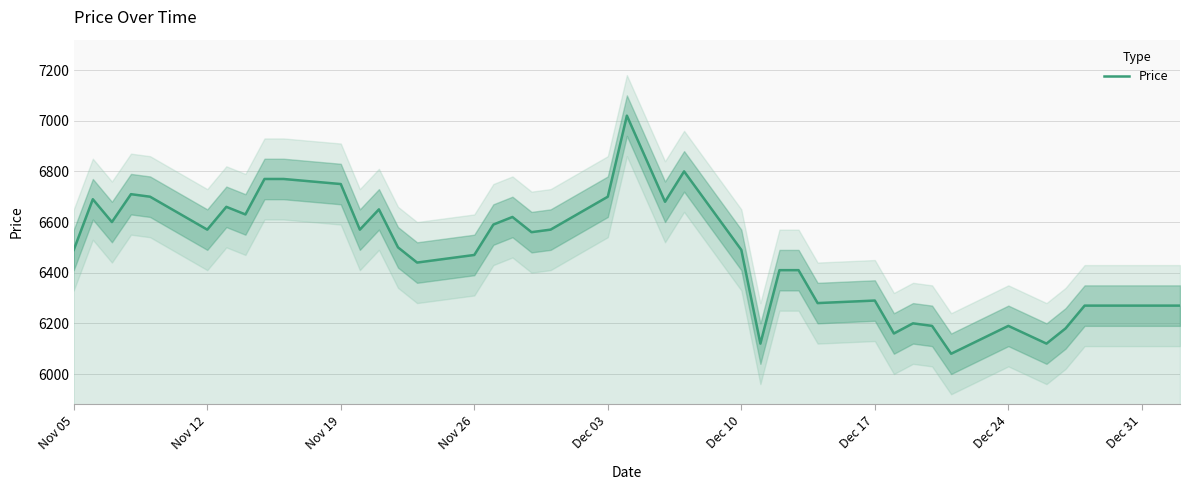

What is the lowest value of the Price series?

6080